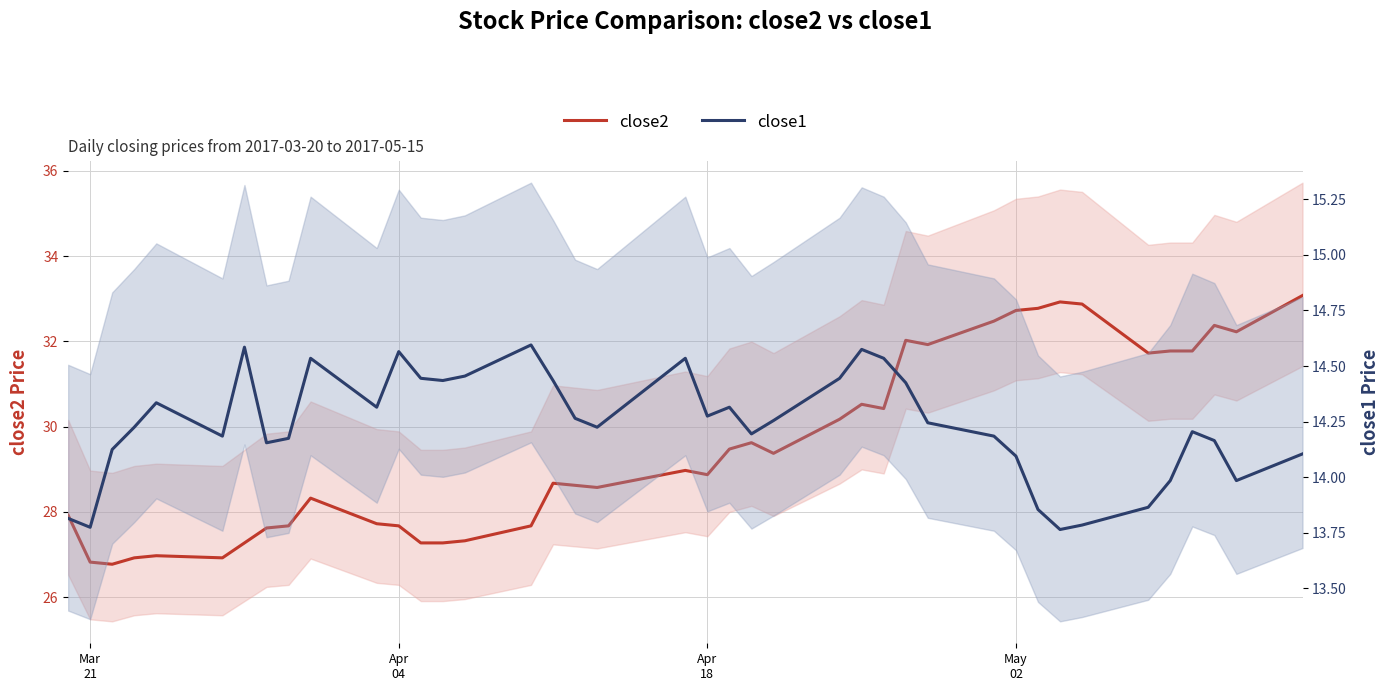

True or false: close1 and close2 intersect in this chart.

False